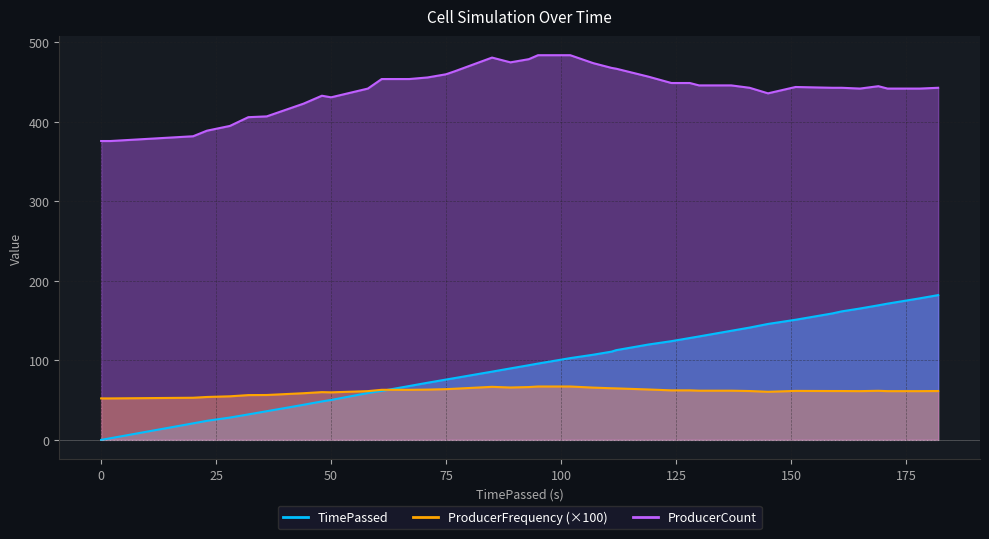

What are all the series names shown in the legend?

TimePassed, ProducerFrequency, ProducerCount